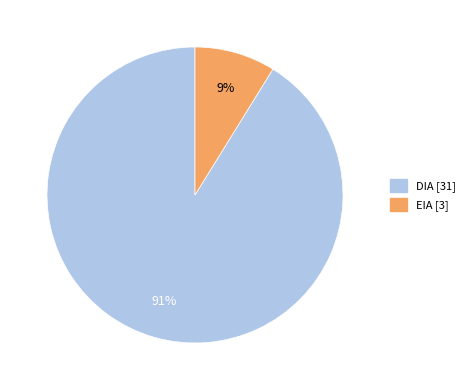

Count the number of slices in the pie.

2